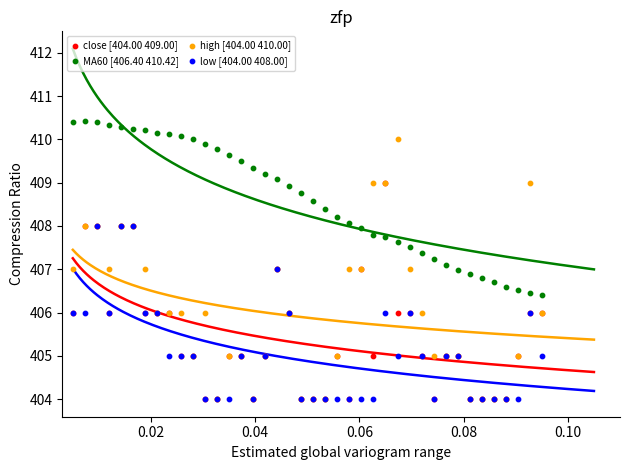

Which series has the widest spread of Y values?

high [404.00 410.00]